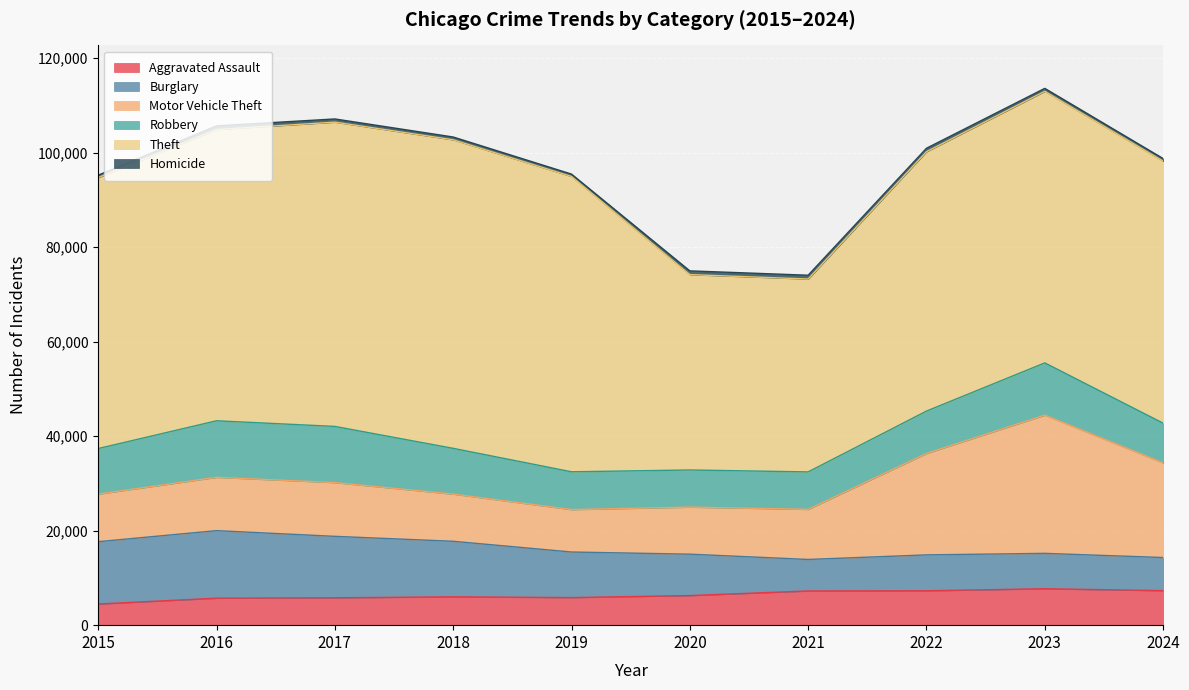

How many interior local valleys does the Theft series have?

1